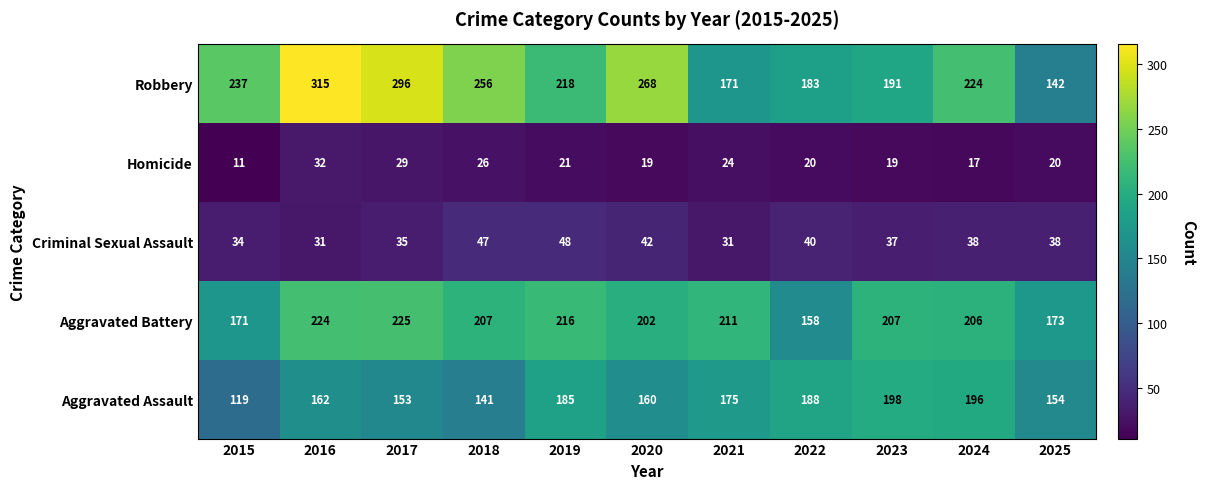

Rank the series at 2025 from highest to lowest value.

Aggravated Battery, Aggravated Assault, Robbery, Criminal Sexual Assault, Homicide